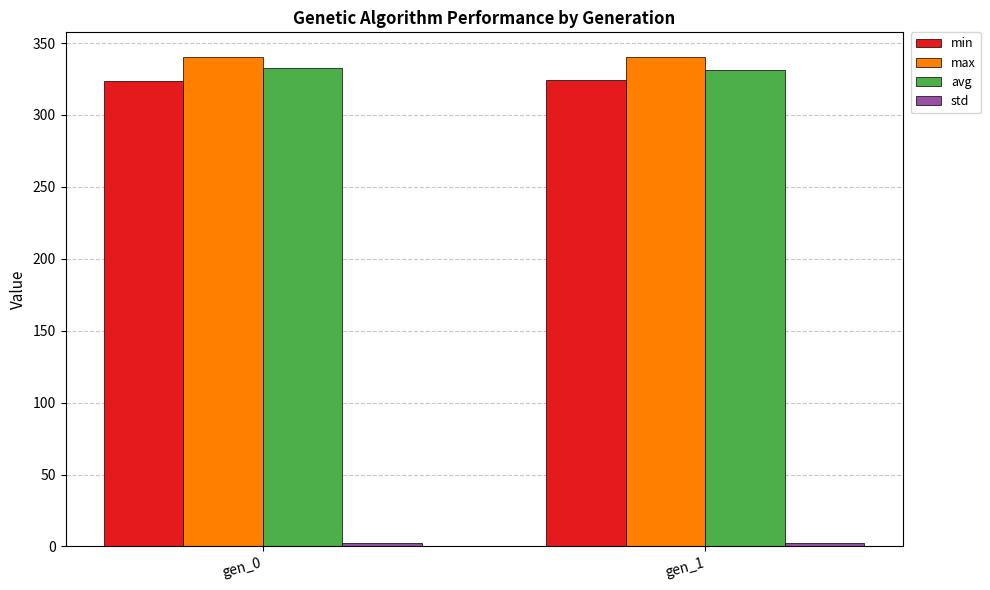

The value of avg at gen_0 is 215.3. True or false?

False